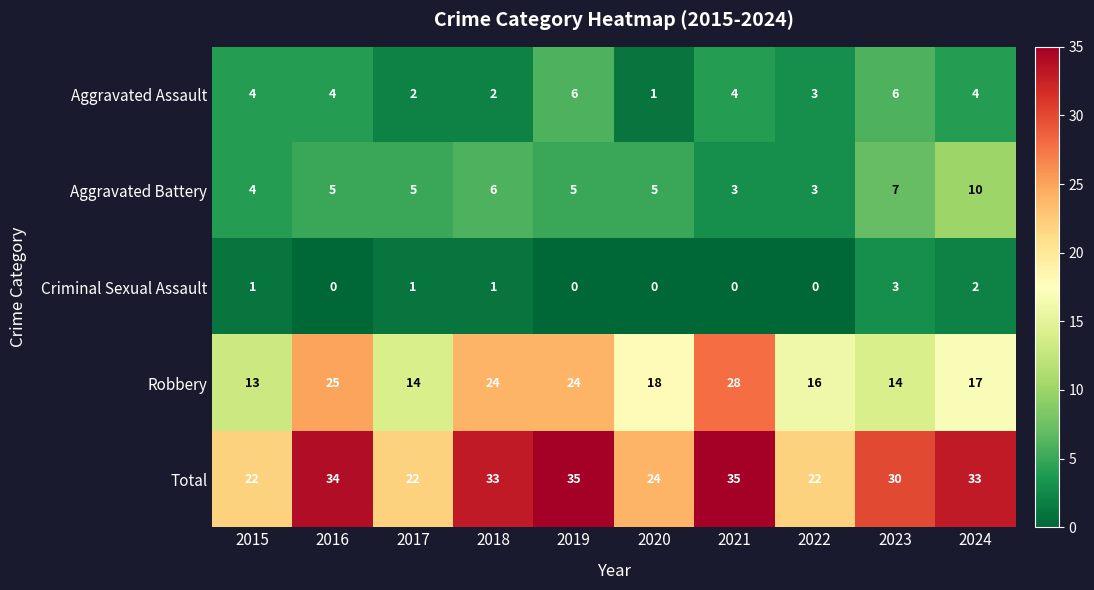

The Criminal Sexual Assault series shows 4 at 2023. True or false?

False